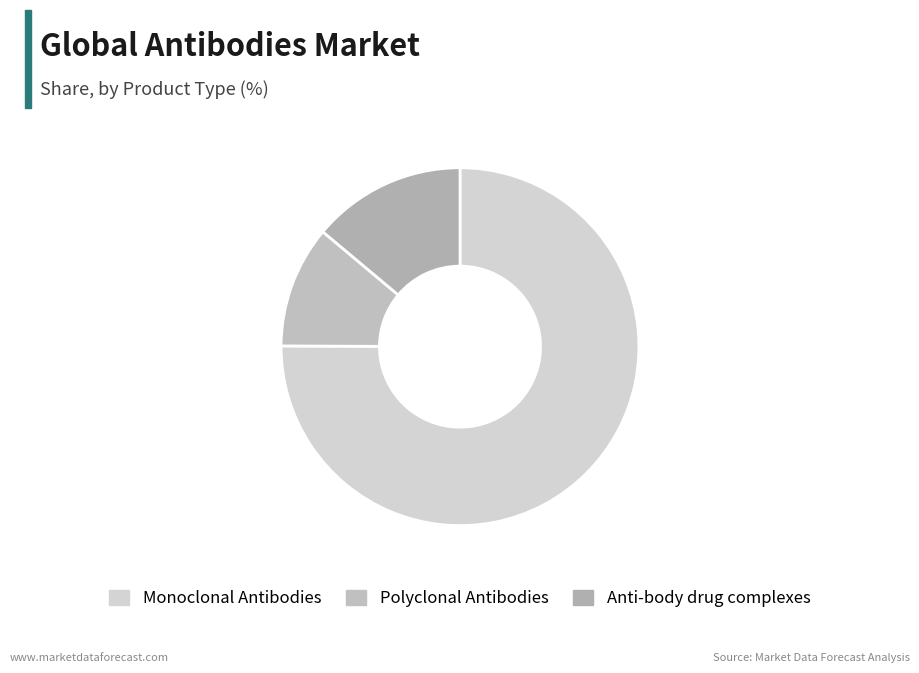

Rank the categories by value from lowest to highest.

Polyclonal Antibodies, Anti-body drug complexes, Monoclonal Antibodies